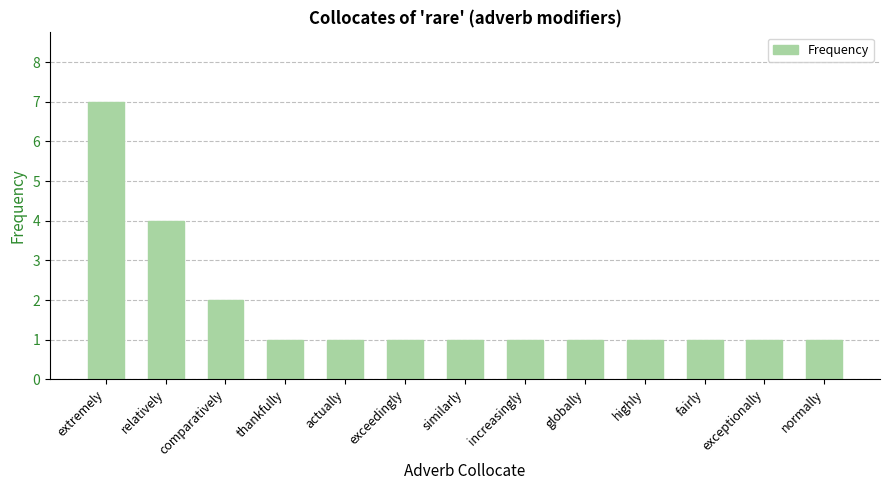

Which has a higher value, fairly or relatively?

relatively